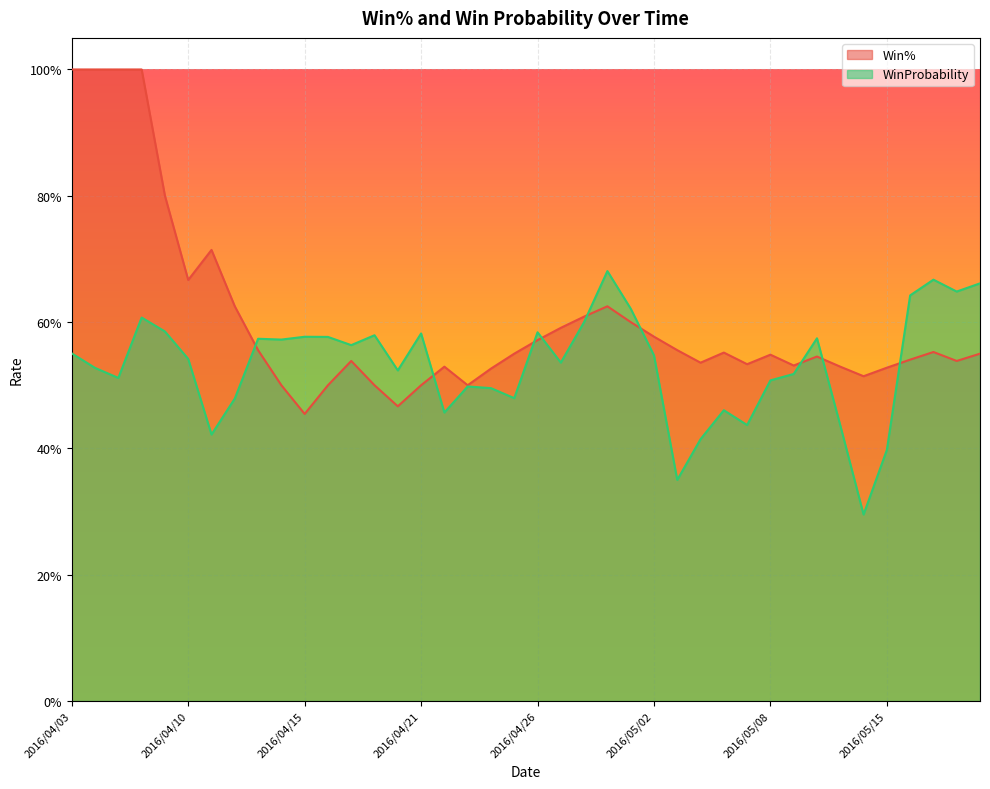

How many interior local peaks does the Win% series have?

8